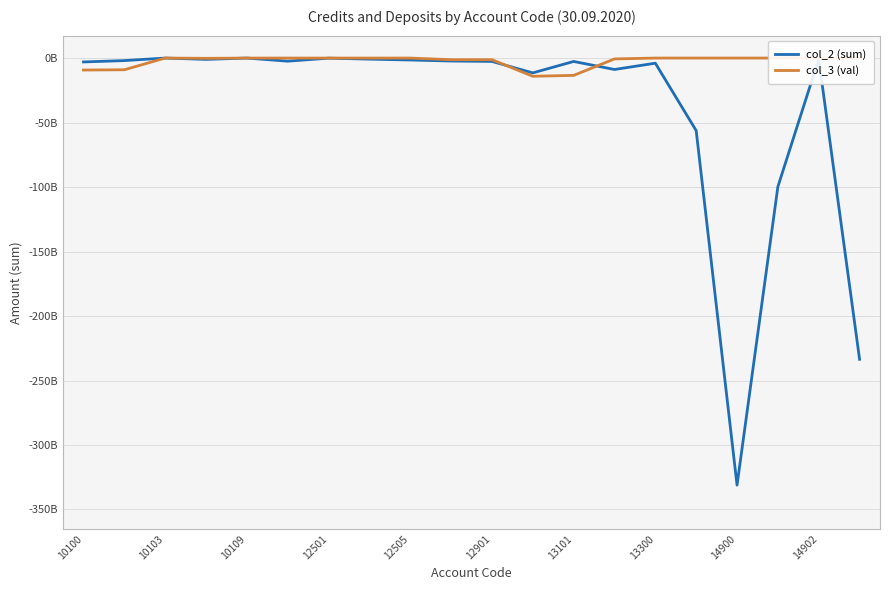

At 10100, list the series in order from smallest to largest.

col_3 (val), col_2 (sum)